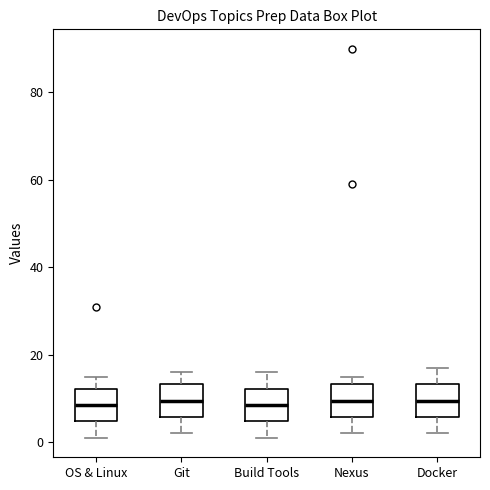

Reading left to right, transcribe this box plot: for each box, give where its median line is, the range the box spans, and where its two whiskers end, as read against the y-axis. The values are not printed on the chart, so give them approximately, as read against the axis.

OS & Linux: median 8, box 4 to 12, whiskers 2 to 16
Git: median 10, box 6 to 14, whiskers 2 to 16
Build Tools: median 8, box 4 to 12, whiskers 2 to 16
Nexus: median 10, box 6 to 14, whiskers 2 to 16
Docker: median 10, box 6 to 14, whiskers 2 to 18